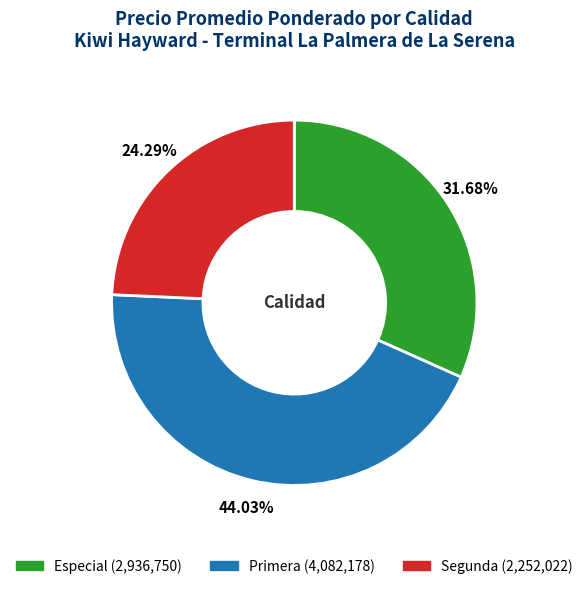

Between Especial and Primera, which is larger?

Primera